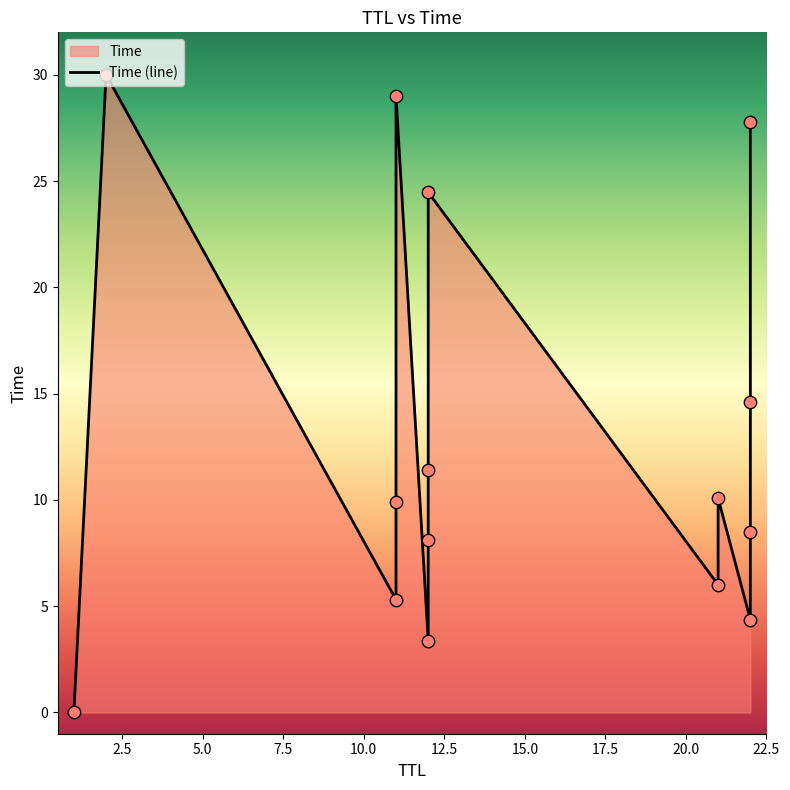

What is the change in value from 1 to 11?

+9.9